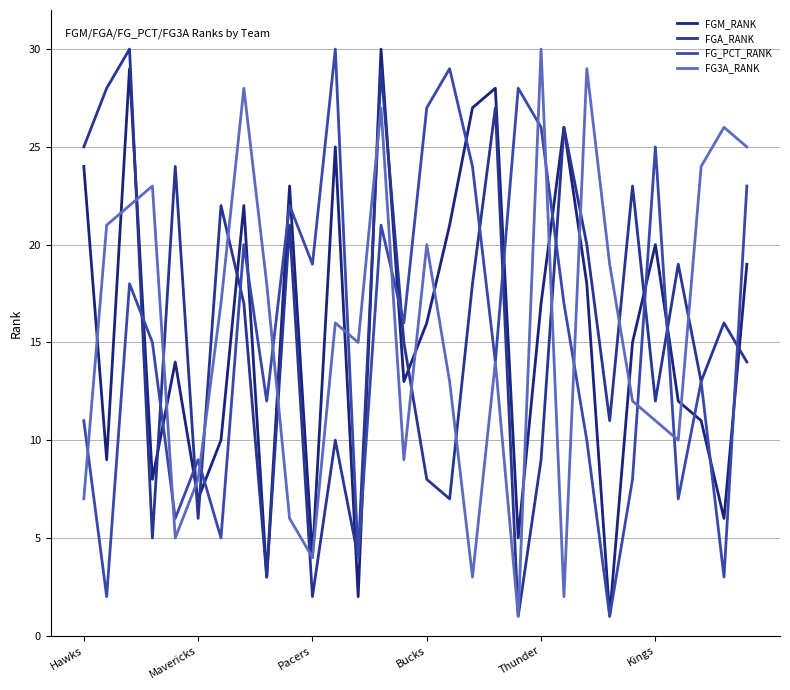

How many lines are shown in the chart?

4